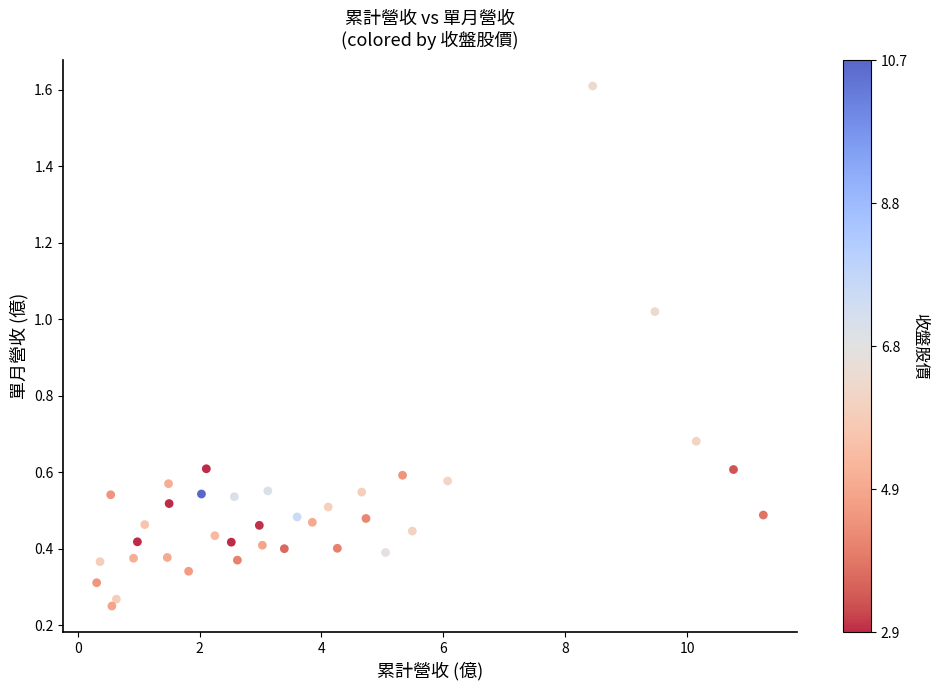

What is the range of X values (max minus min)?

10.9